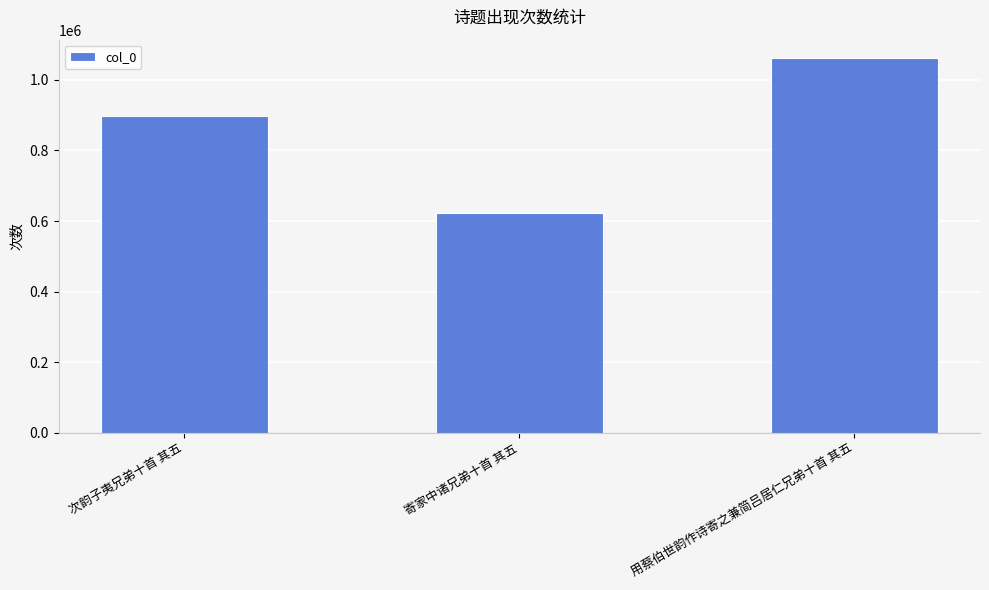

Reading left to right, list all the values displayed in this chart.

897690	622442	1061099